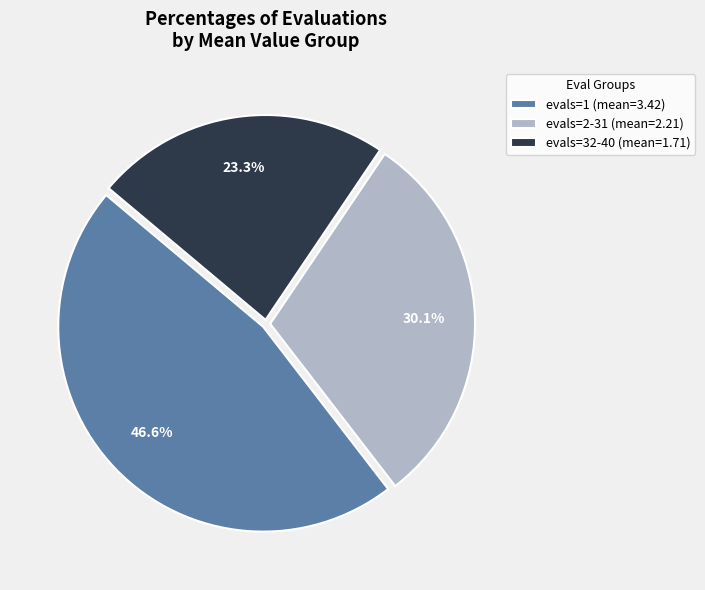

Rank the categories by value from highest to lowest.

evals=1 (mean=3.42), evals=2-31 (mean=2.21), evals=32-40 (mean=1.71)